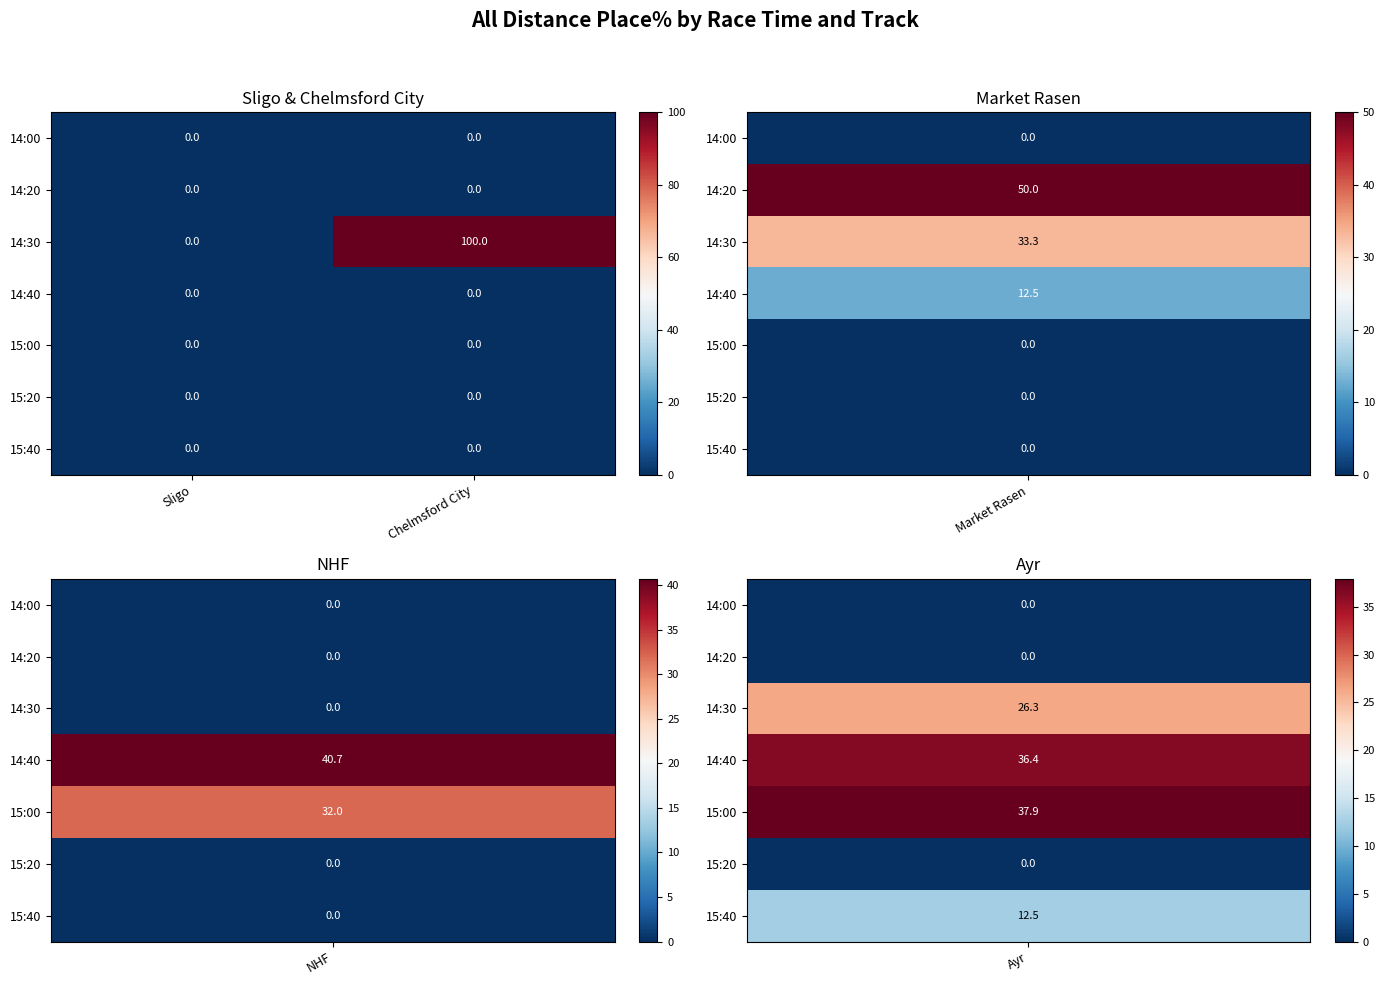

What is the approximate value of 14:30 at Chelmsford City?

100